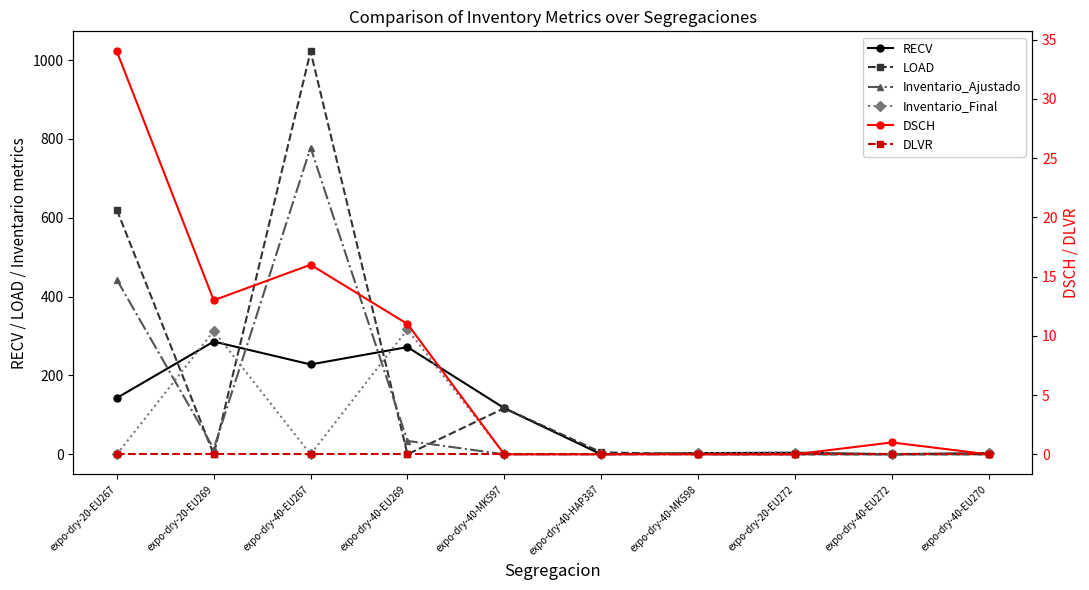

What is the sum of the Inventario_Final values at expo-dry-40-EU270 and expo-dry-40-MK597?

3